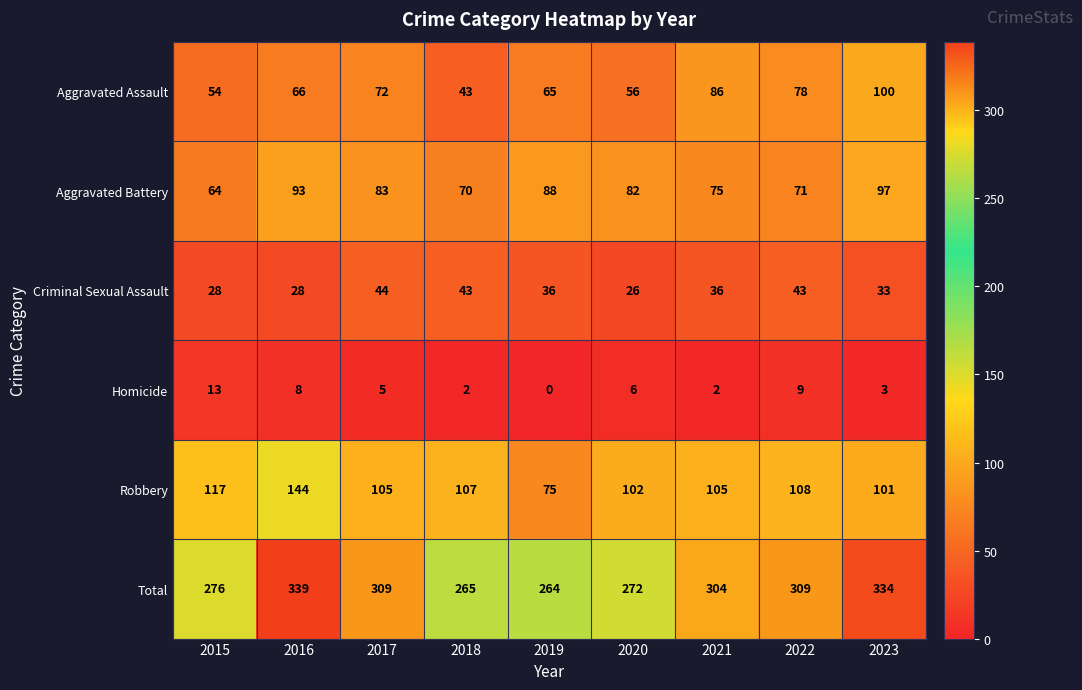

What value does the Aggravated Battery series have at 2021, to the nearest 5?

75